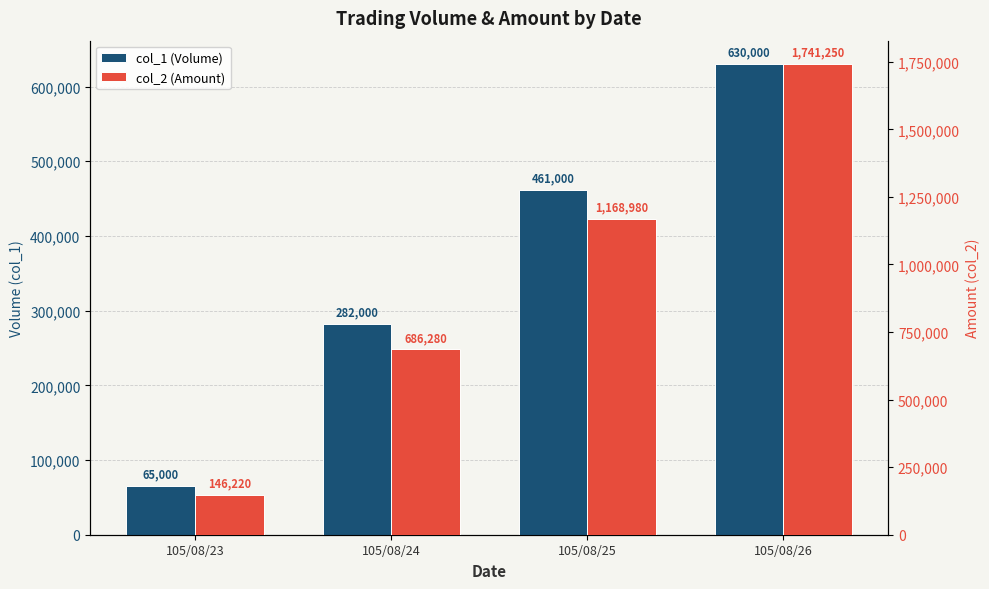

How many bars are there in total?

8